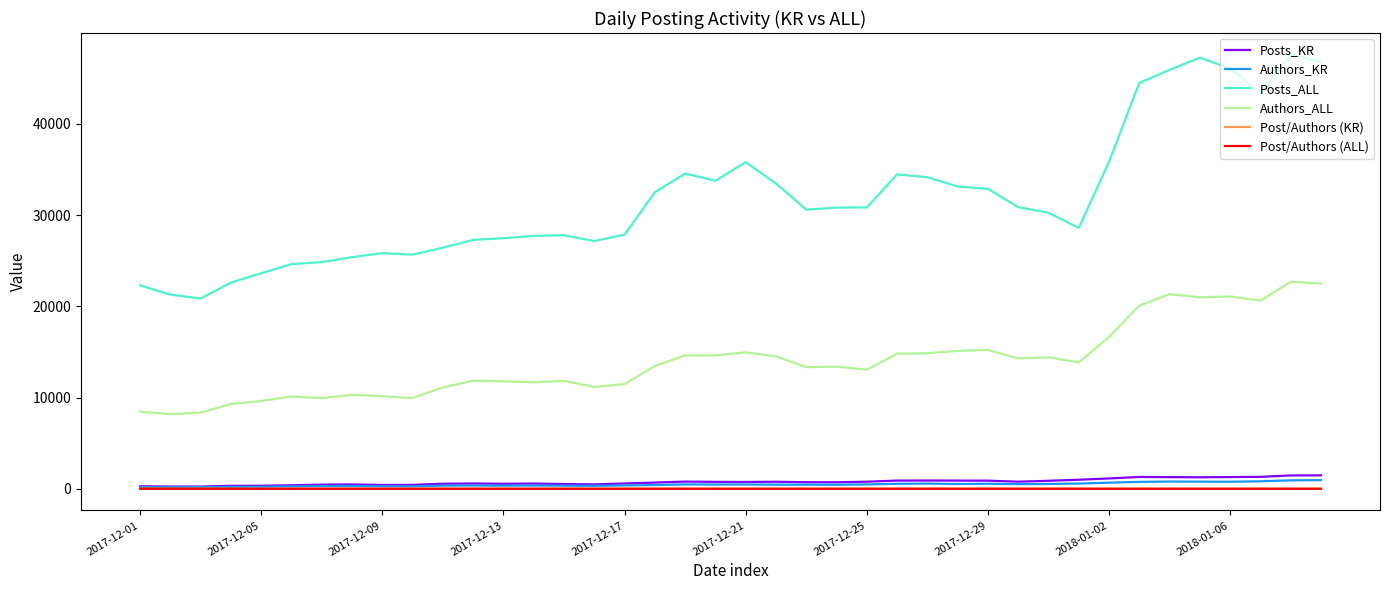

True or false: Posts_ALL and Post/Authors (ALL) intersect in this chart.

False